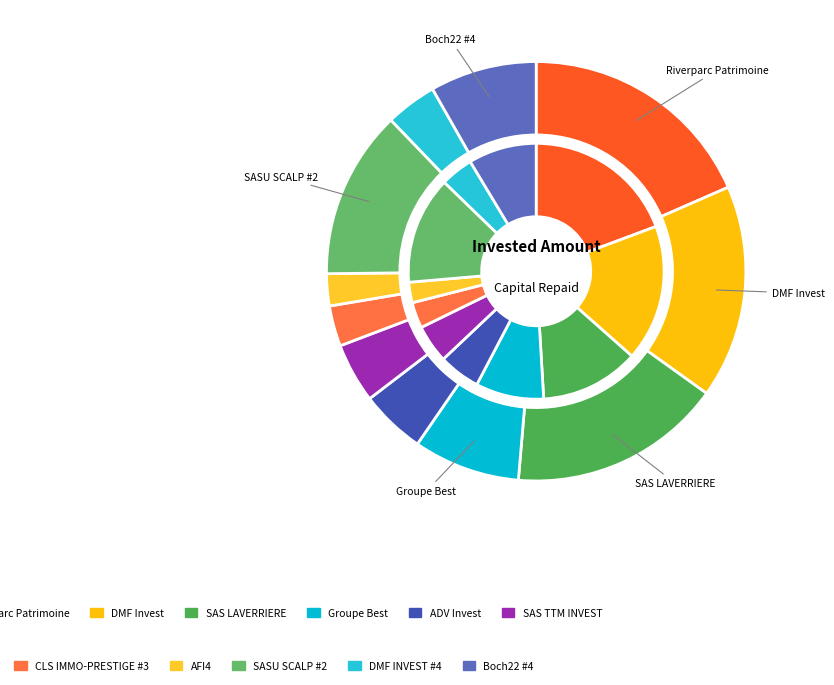

How many slices are in this pie chart?

11